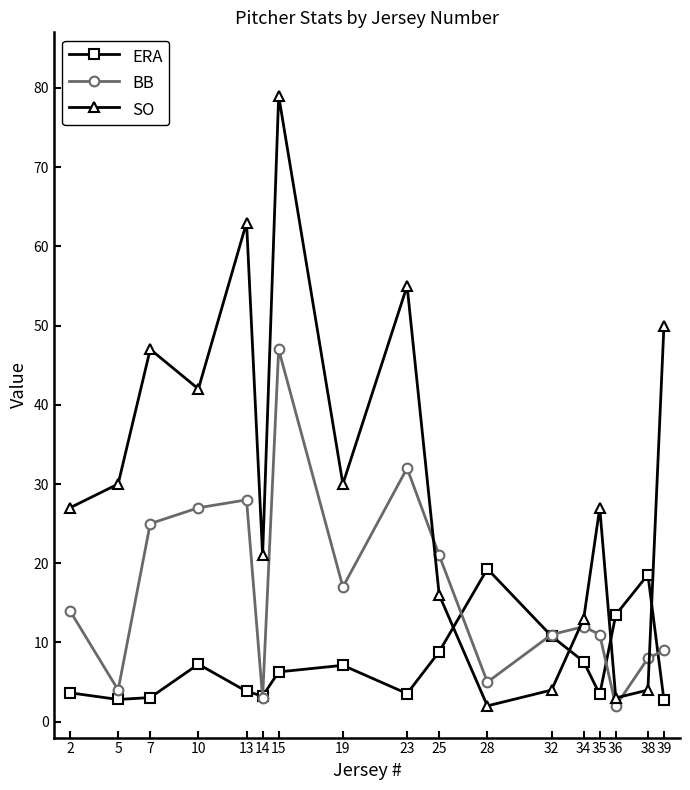

Where do SO and ERA first cross each other?

25 and 28